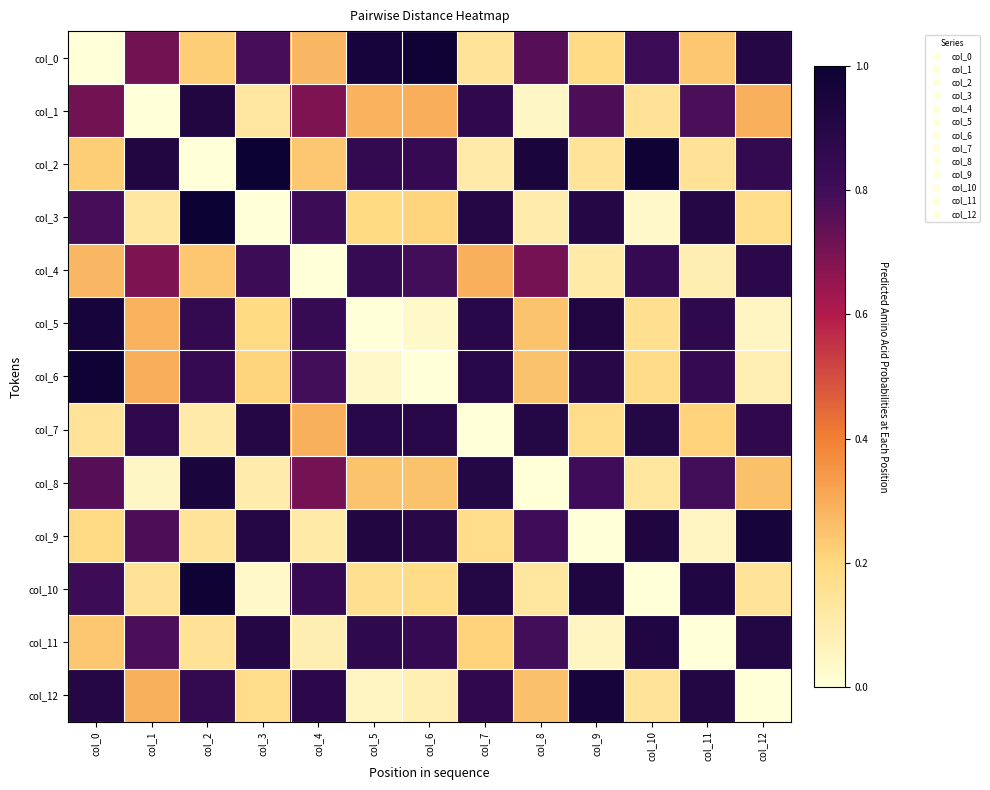

What is the total value across all series at col_8?

5.9